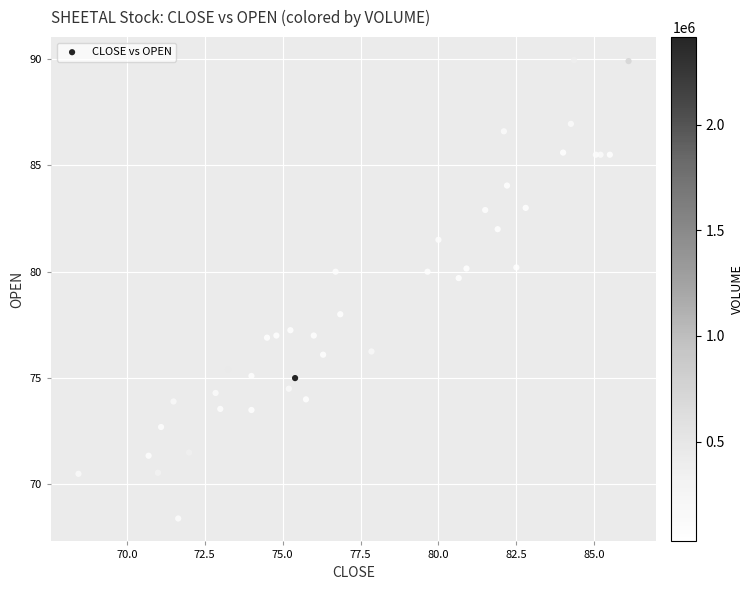

What Y value in the scatter plot is closest to 79?

79.7